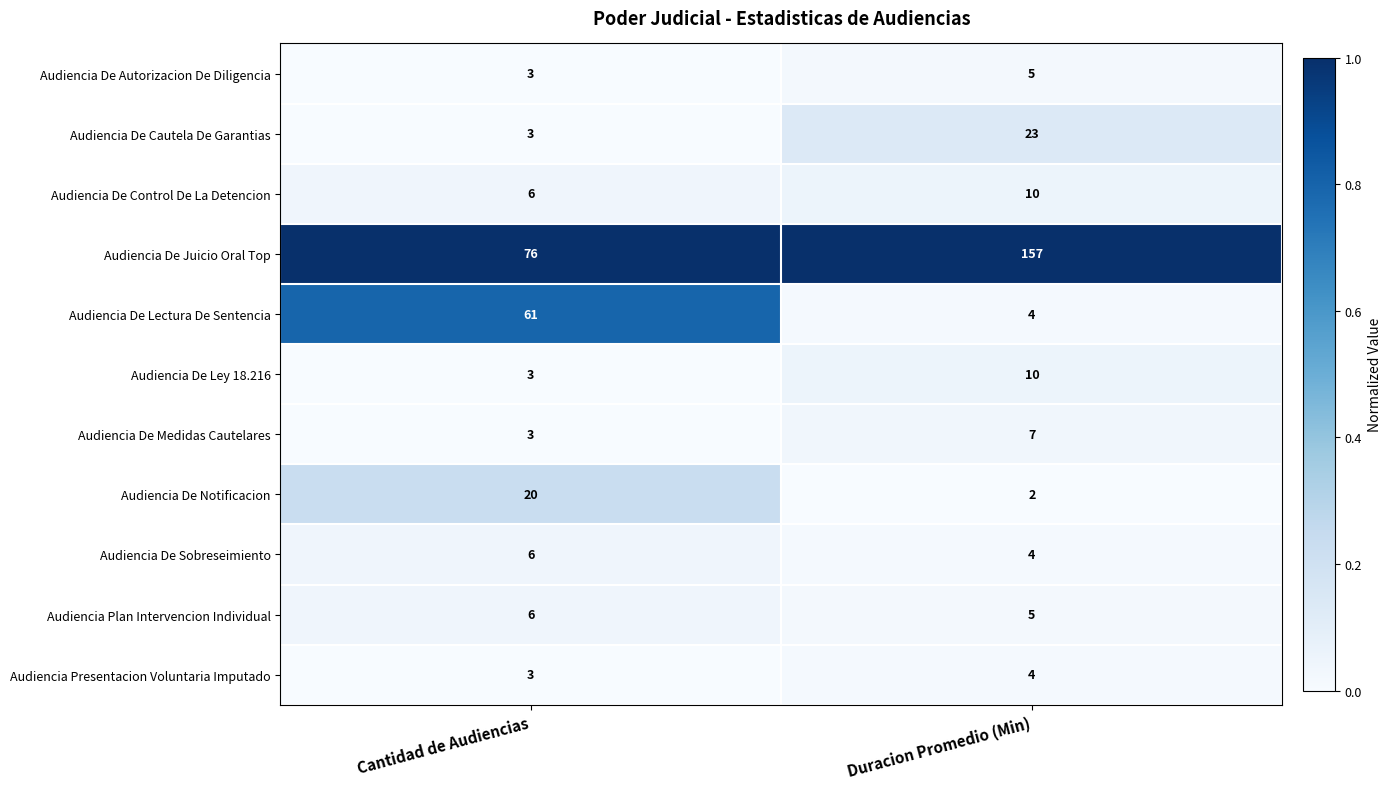

What is the maximum value shown in the chart?

157